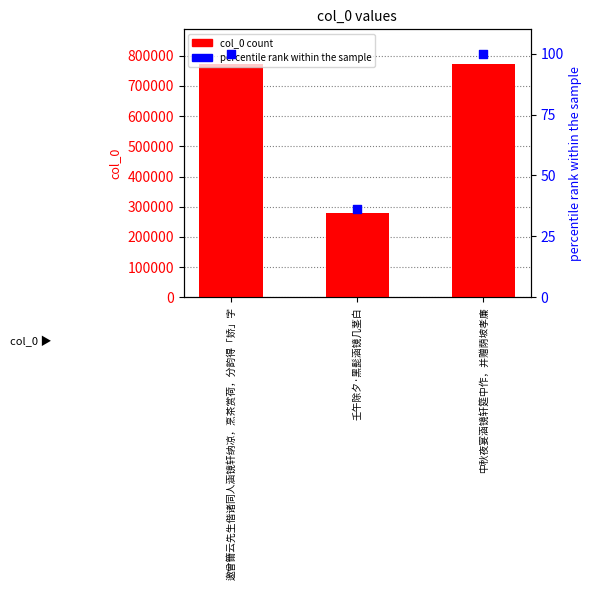

What is the total value across all series at 中秋夜宴涵镜轩筵中作，并赠荫坡孝廉?

771923.0